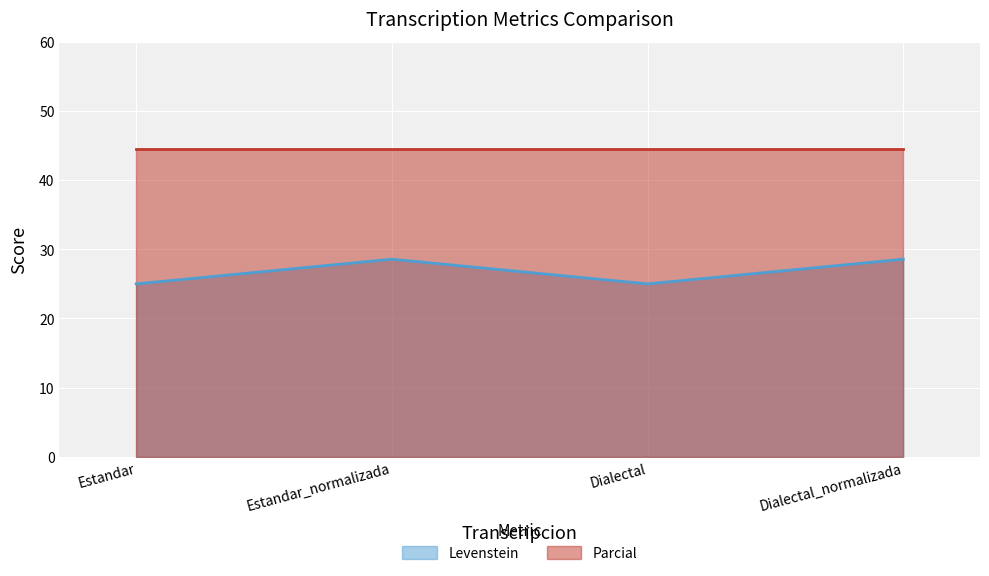

What is the average value?

26.8